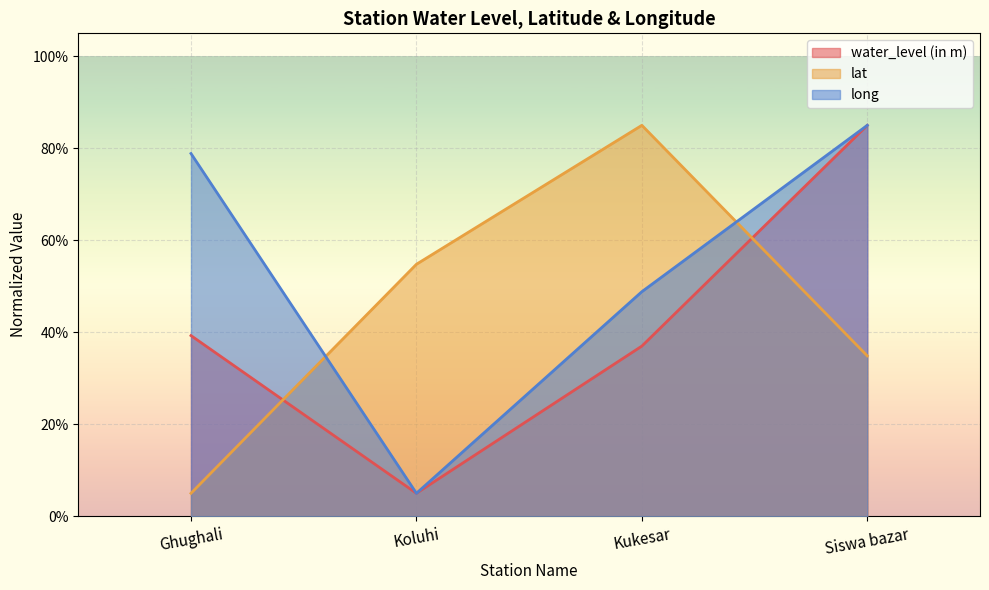

At how many categories does at least one series exceed 28?

4